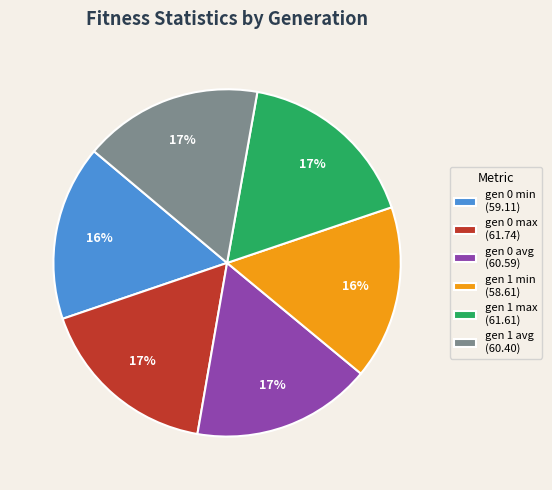

Do gen 1 max (61.61) and gen 1 avg (60.40) together represent more than half of the pie?

No